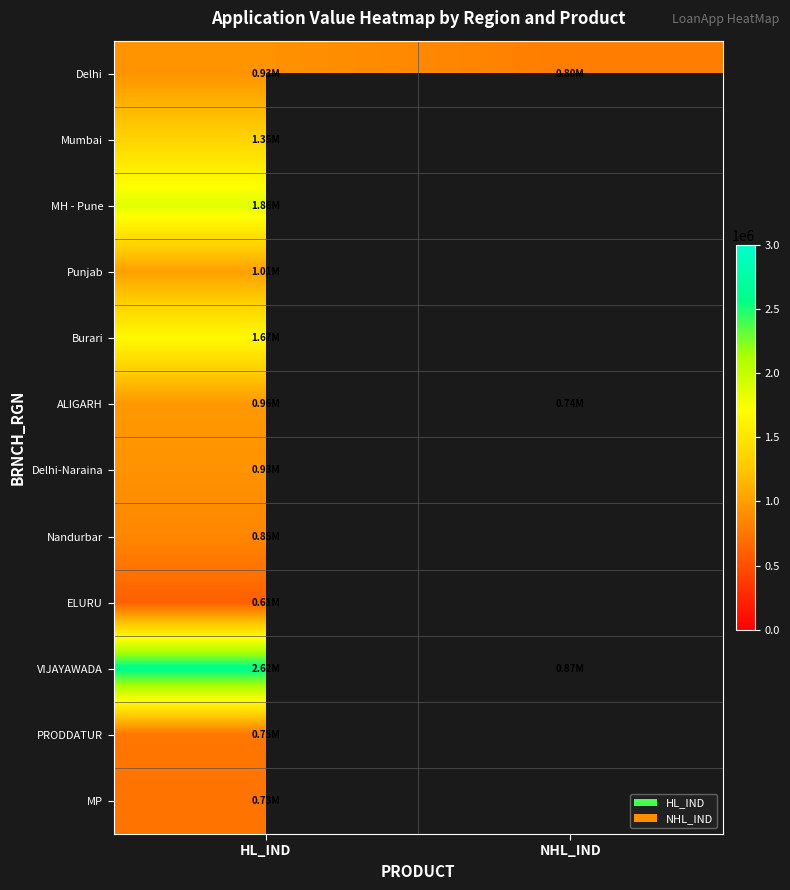

What is the average value of the Delhi series?

862833.0